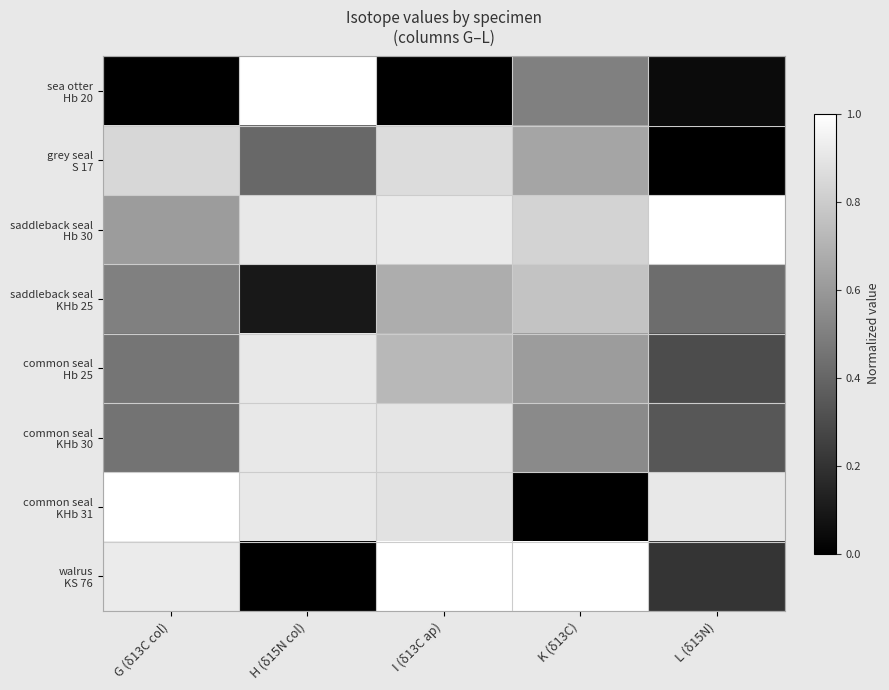

What is the approximate value of saddleback seal Hb 30 at I (δ13C ap)?

0.9